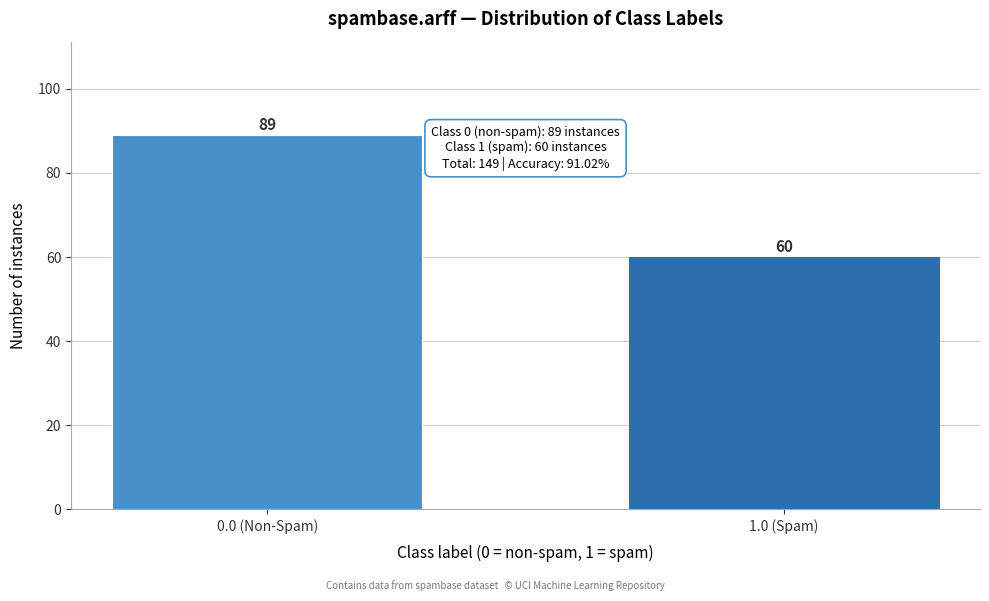

Reading left to right, extract all data points from this chart.

0.0 (Non-Spam)=89	1.0 (Spam)=60